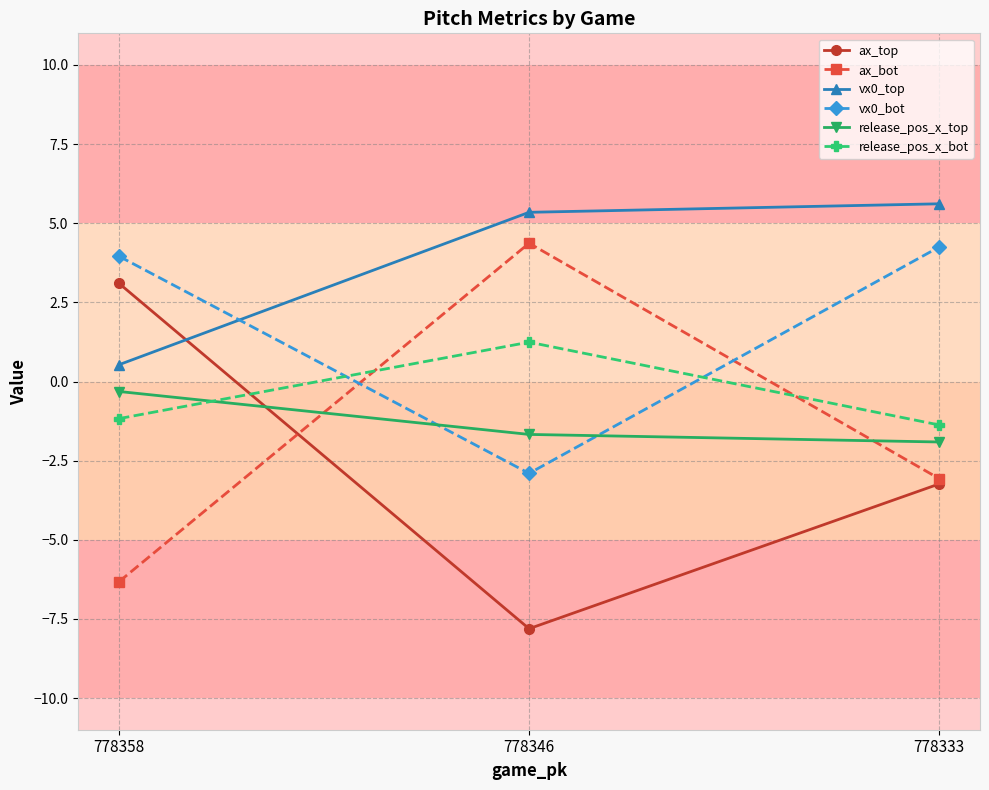

Reading left to right, what are all the values shown in this chart?

ax_top: 778358=3.1	778346=-7.8	778333=-3.2
ax_bot: 778358=-6.3	778346=4.4	778333=-3.1
vx0_top: 778358=0.5	778346=5.3	778333=5.6
vx0_bot: 778358=4.0	778346=-2.9	778333=4.2
release_pos_x_top: 778358=-0.3	778346=-1.7	778333=-1.9
release_pos_x_bot: 778358=-1.2	778346=1.2	778333=-1.4